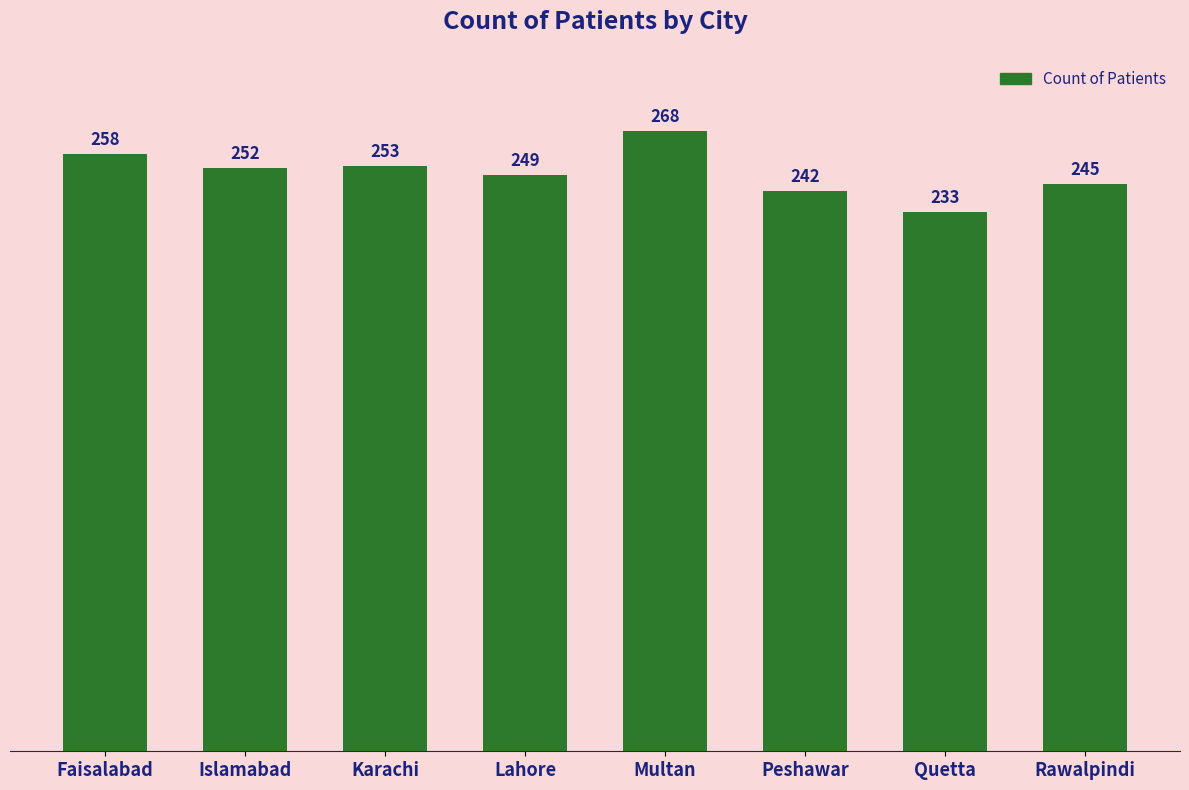

What is the change in value from Karachi to Lahore?

-4